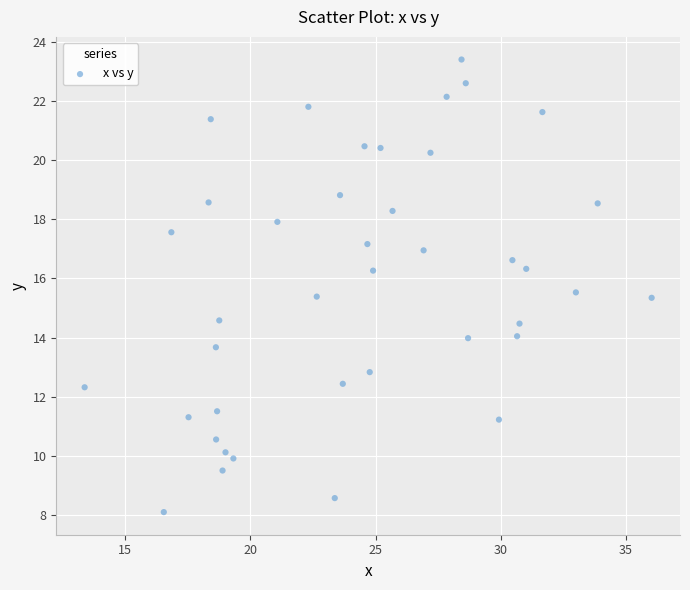

What is the range of Y values (max minus min)?

15.3